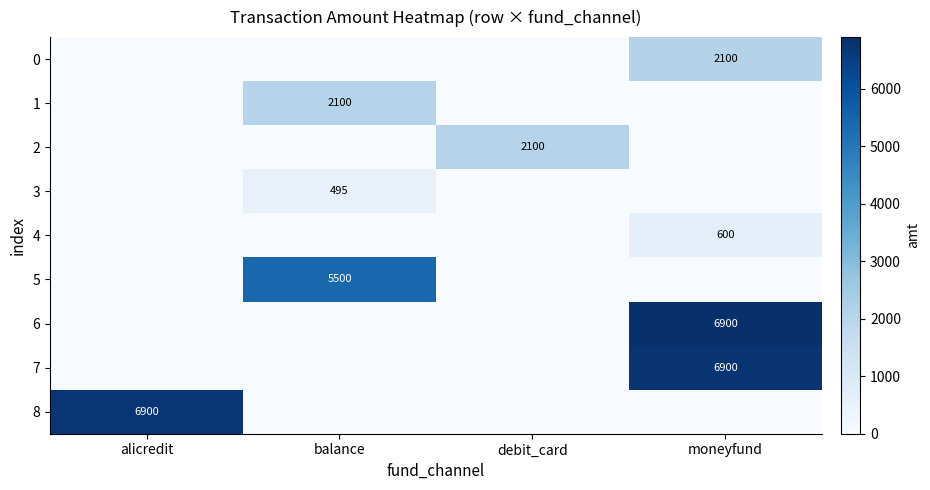

Rank the categories by 6 value from lowest to highest.

alicredit, balance, debit_card, moneyfund